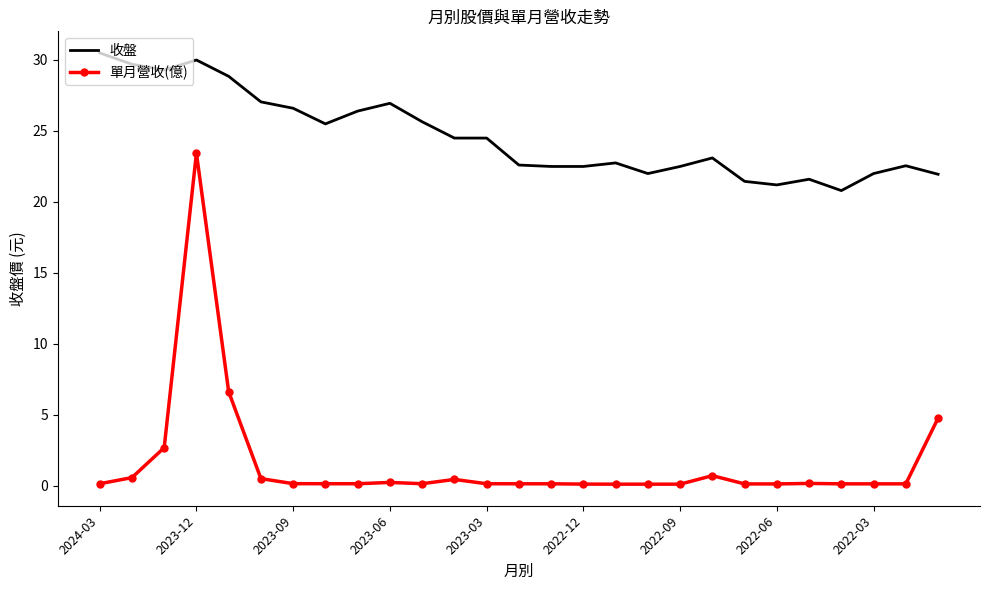

What is the difference between the second highest and second lowest values in the 單月營收(億) series?

6.5